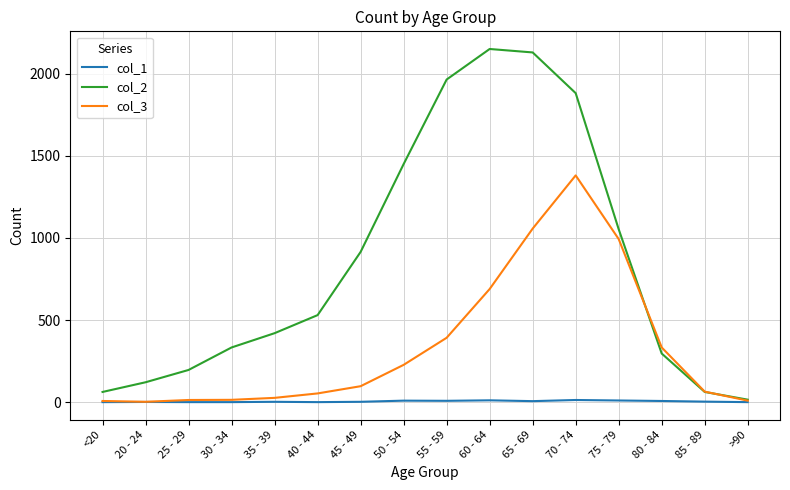

True or false: col_3 has a value of 64 at 85 - 89.

True